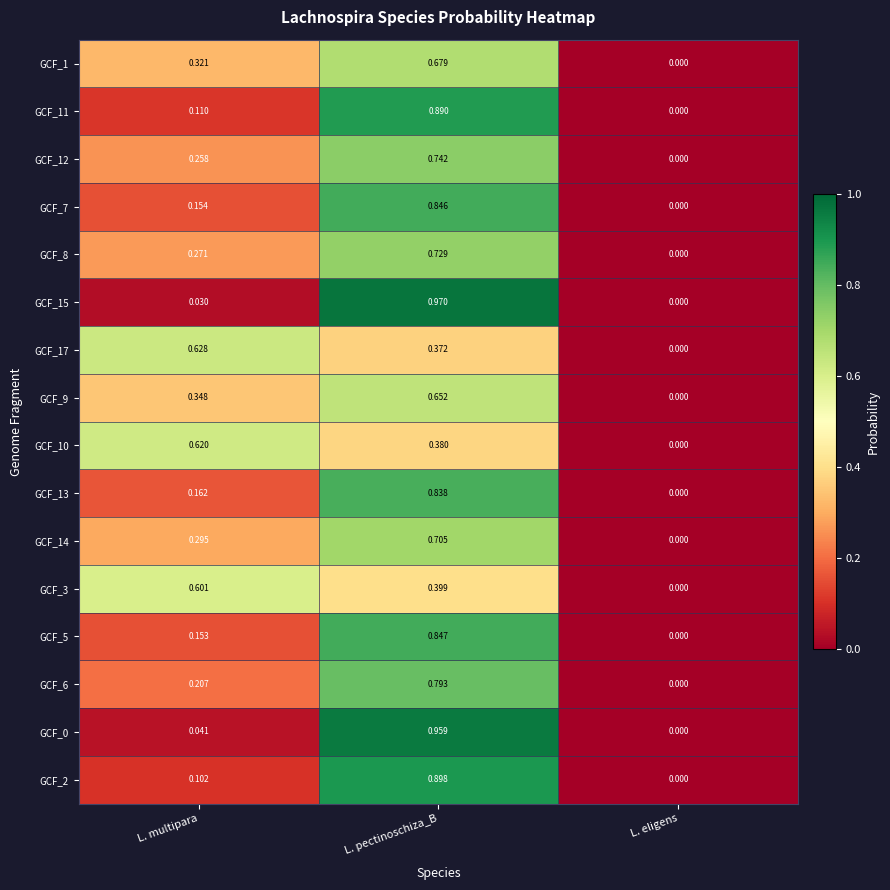

At which category is the sum across all series the highest?

L. pectinoschiza_B